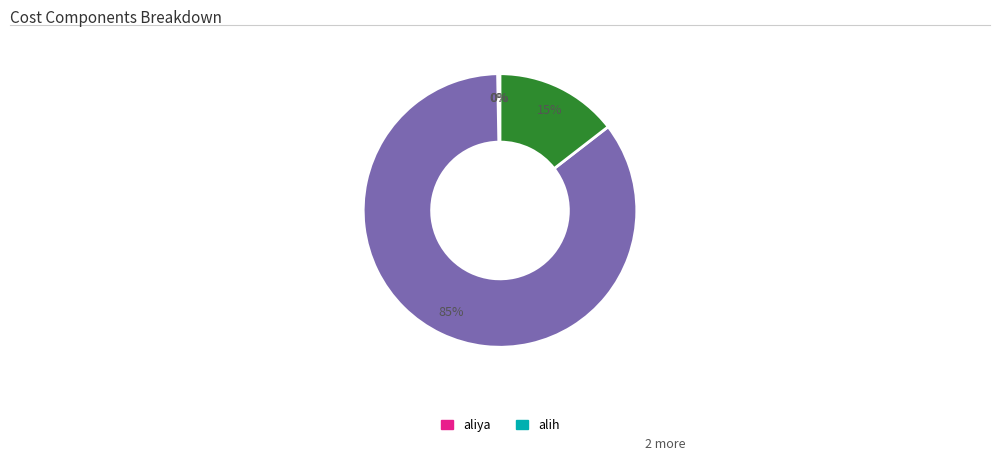

To the nearest percent, what is the average slice percentage?

25%